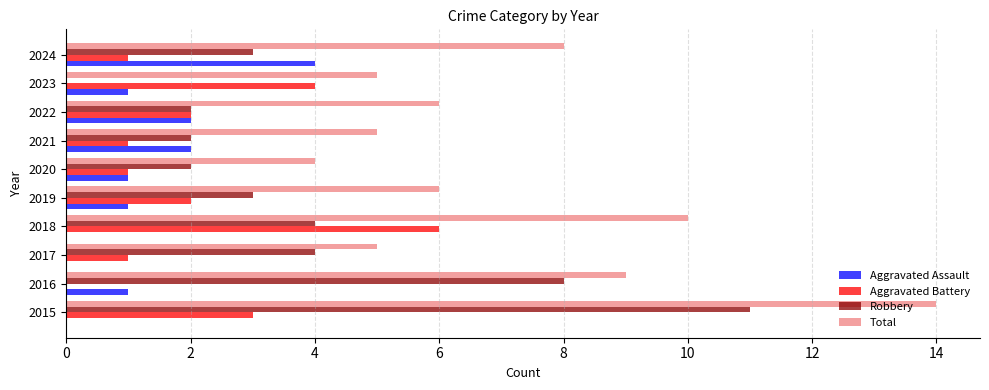

Read the Total value at 2021.

5